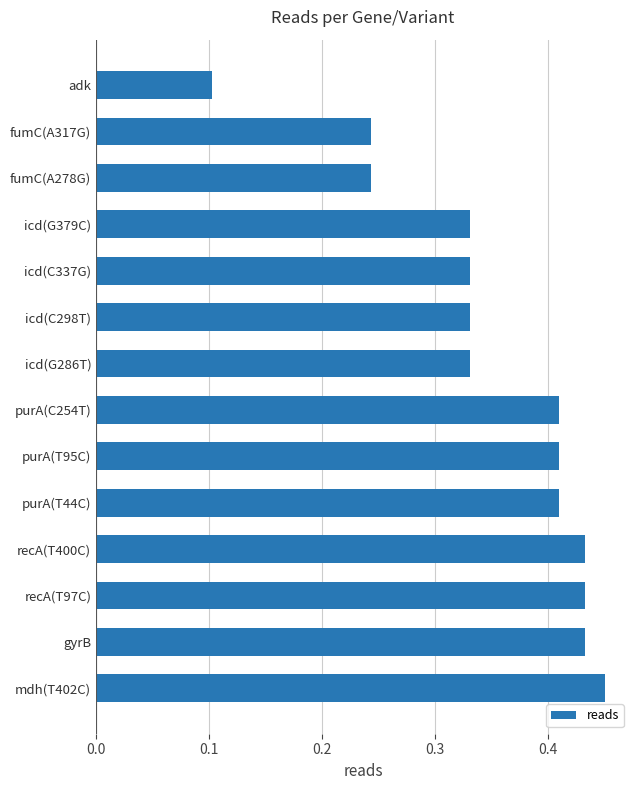

How many values are between 0 and 1?

14